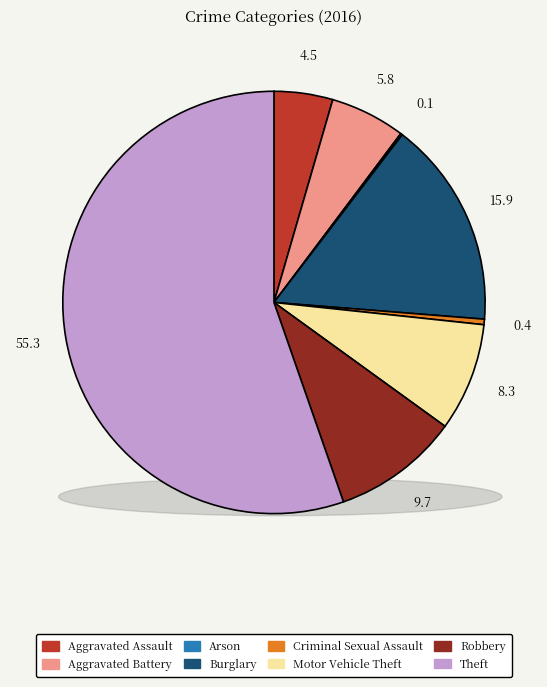

To the nearest percent, what is the average slice percentage?

12%